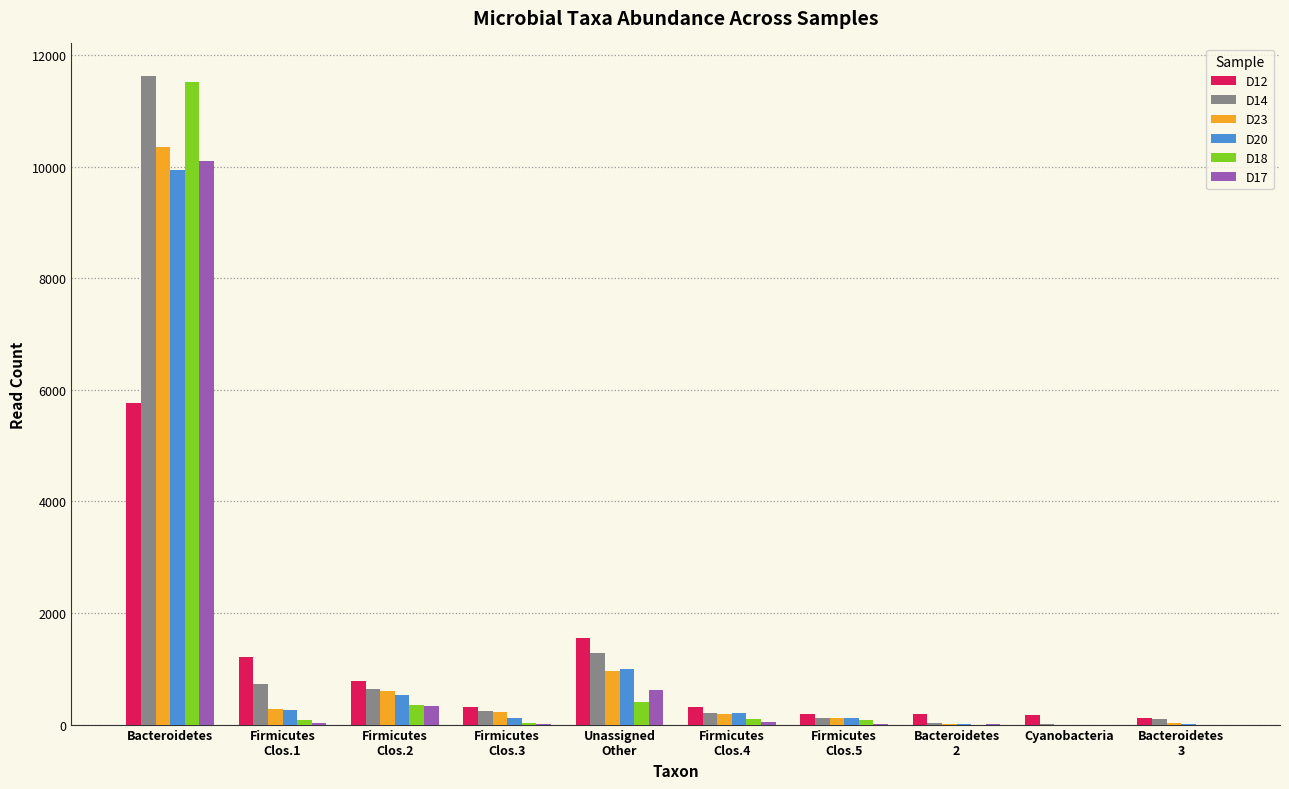

Is it true that D17 equals 0 at Cyanobacteria?

True